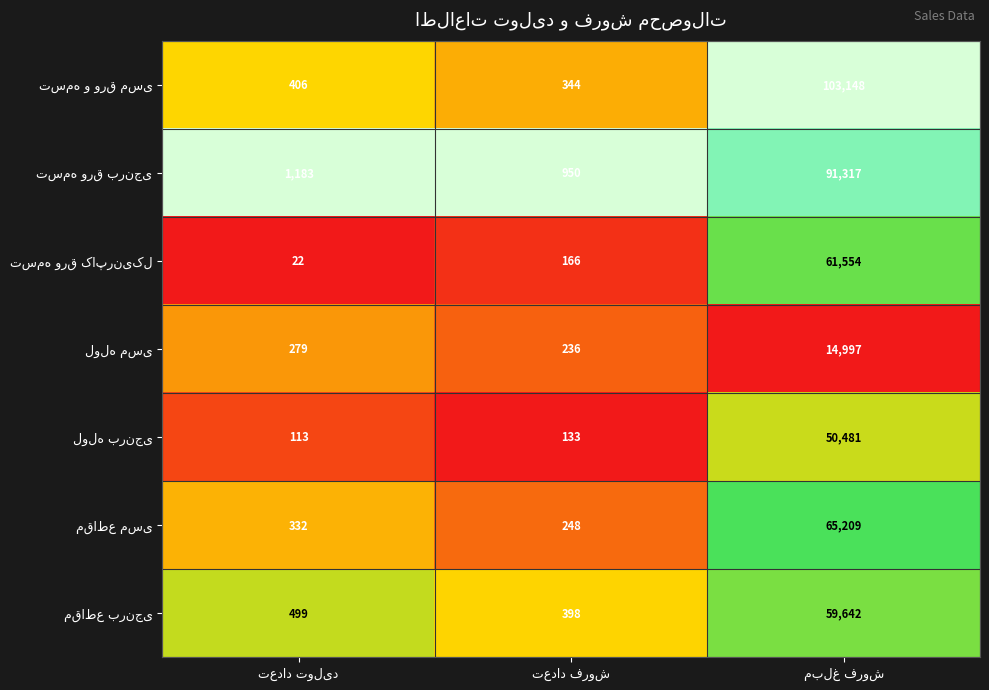

What is the smallest value displayed?

22